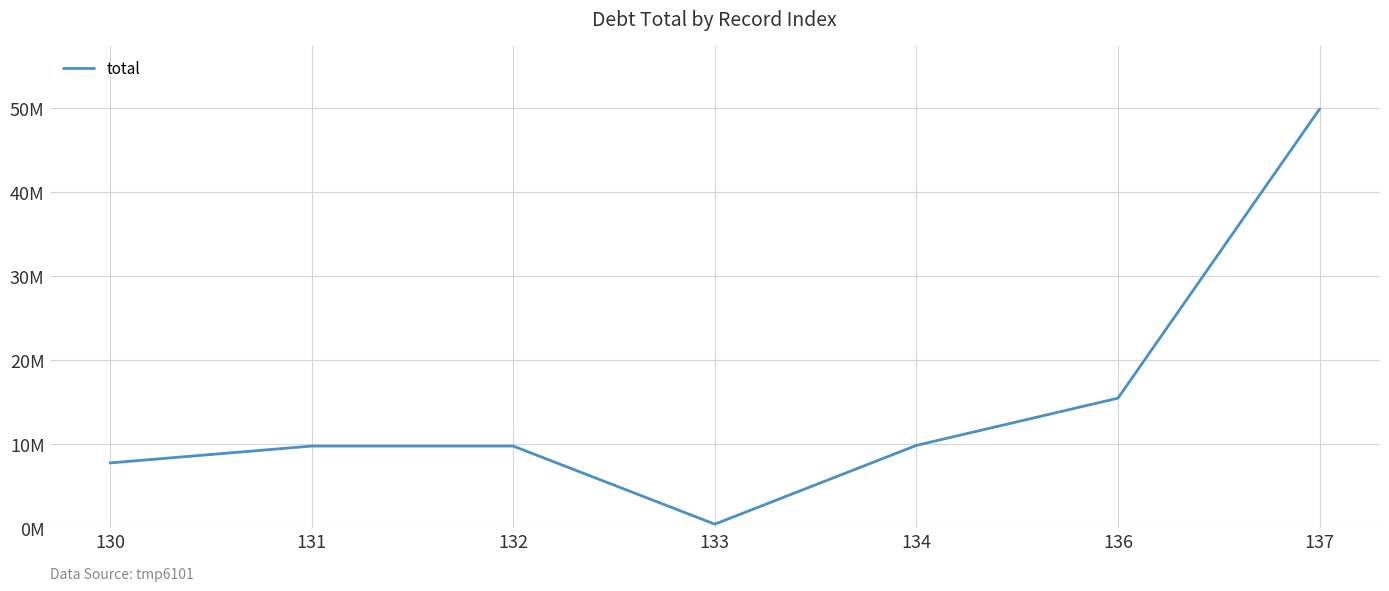

Does the chart display data point markers on the line(s)?

No